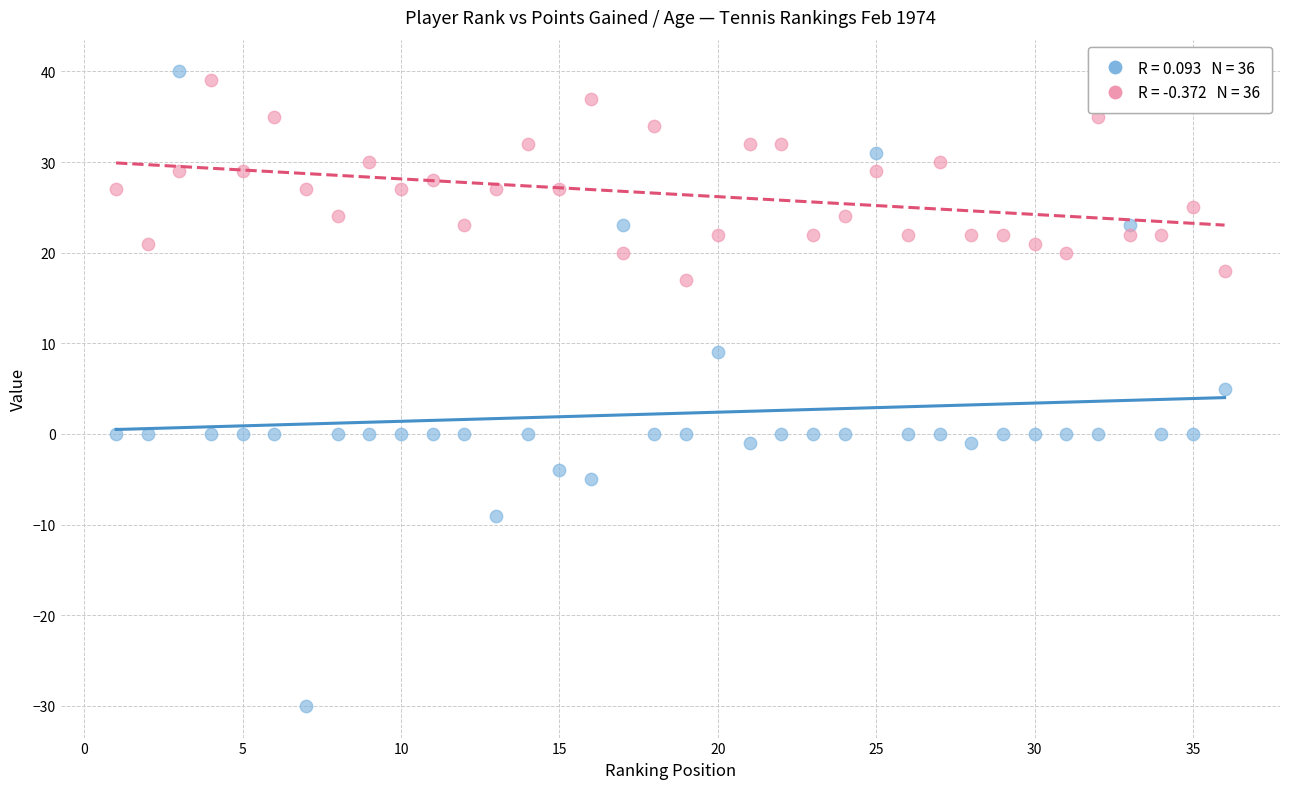

Across all data points, what is the range of Y values (max minus min)?

70